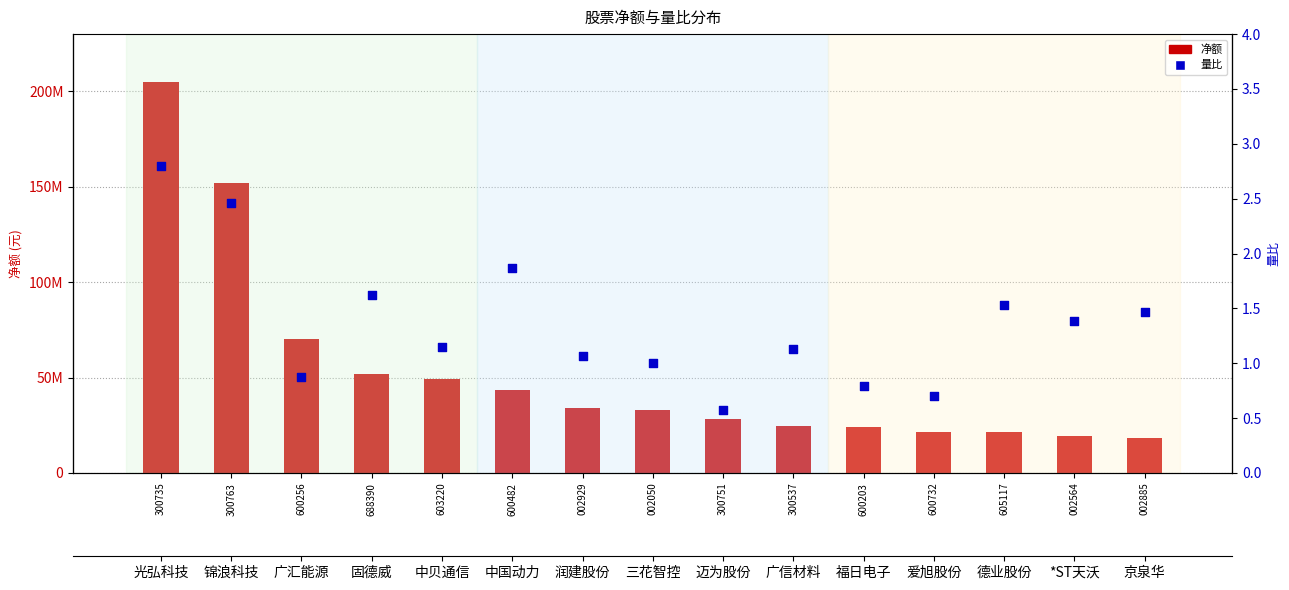

At which category is the sum across all series the highest?

300735